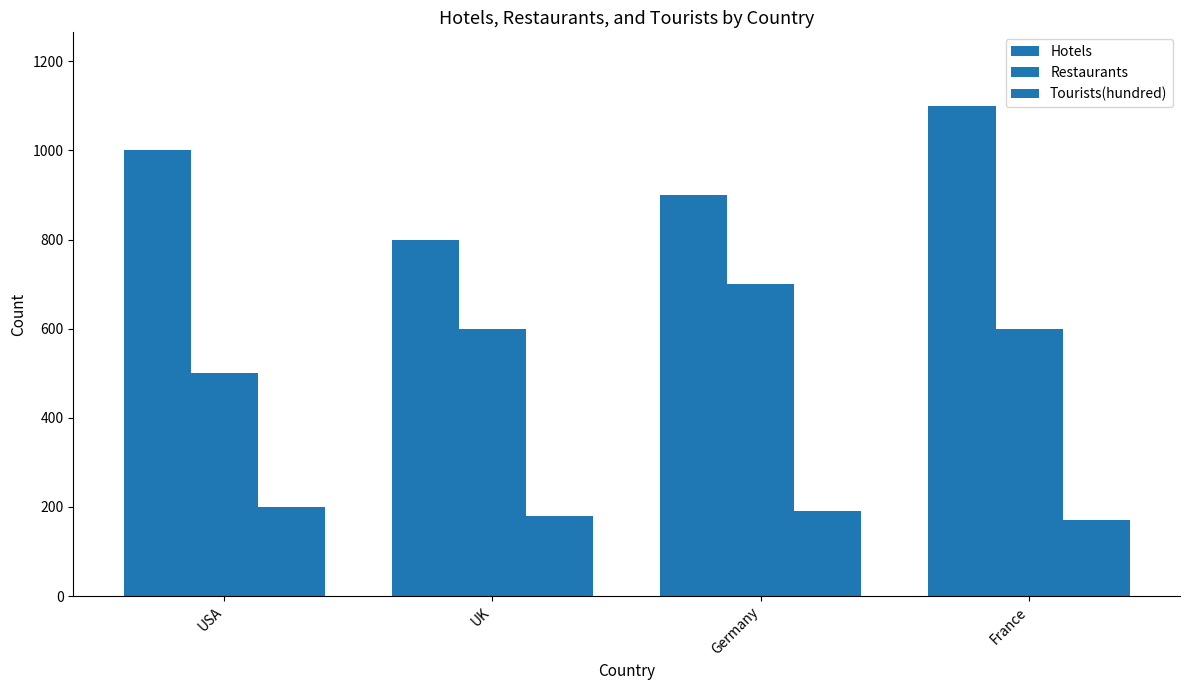

Reading left to right, extract all data points from this chart.

Hotels: USA=1000	UK=800	Germany=900	France=1100
Restaurants: USA=500	UK=600	Germany=700	France=600
Tourists(hundred): USA=200	UK=180	Germany=190	France=170